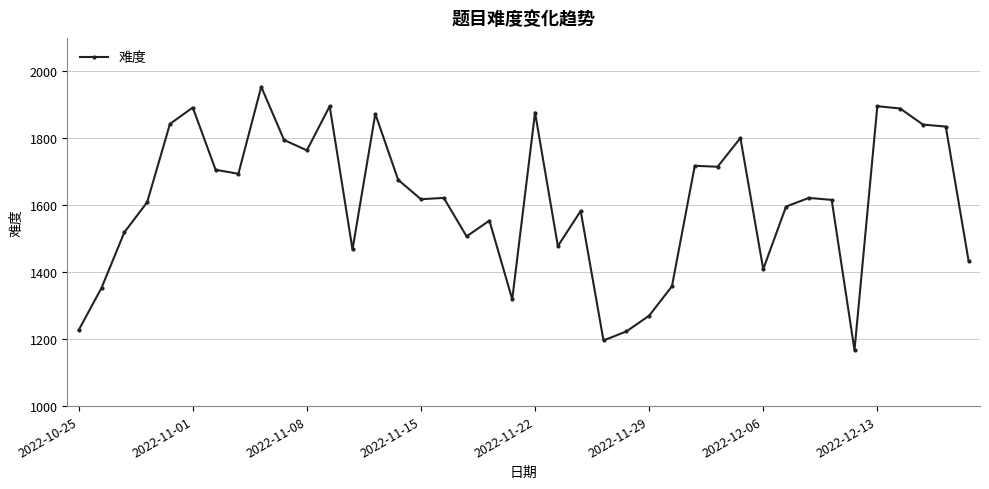

True or false: the data has more than 1 interior local peaks.

True